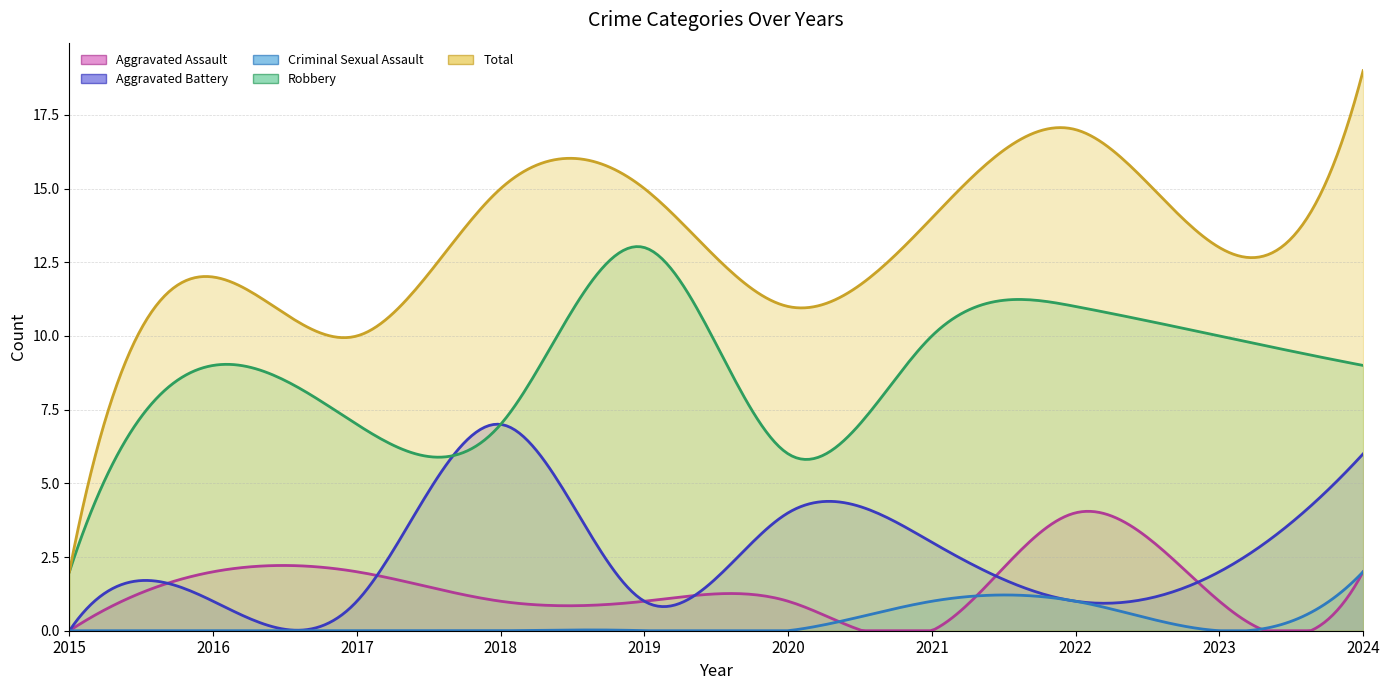

At how many categories does at least one series exceed 4?

9